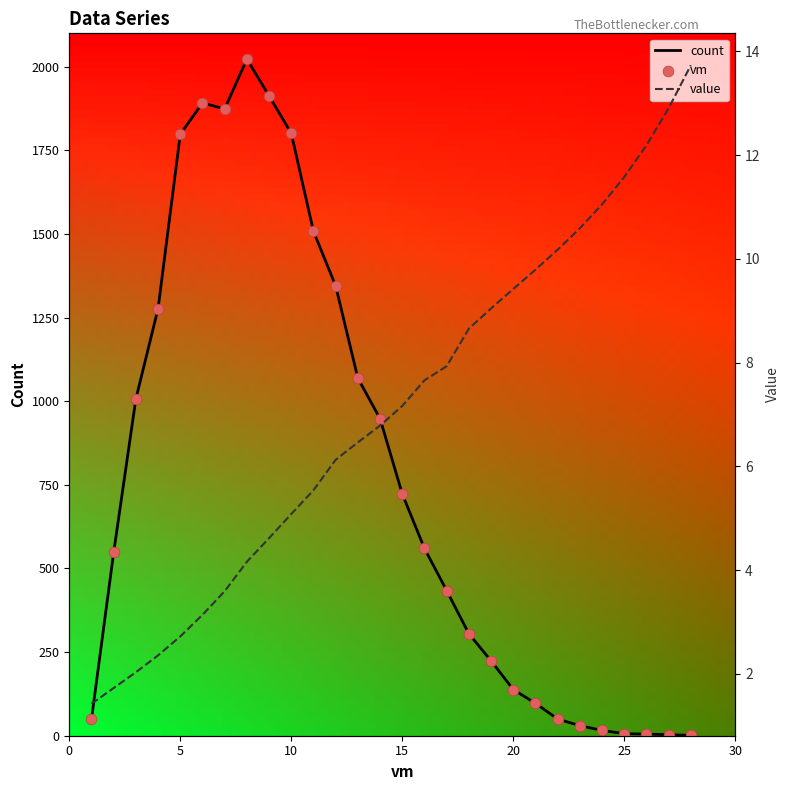

Which series has the largest total across all categories?

count